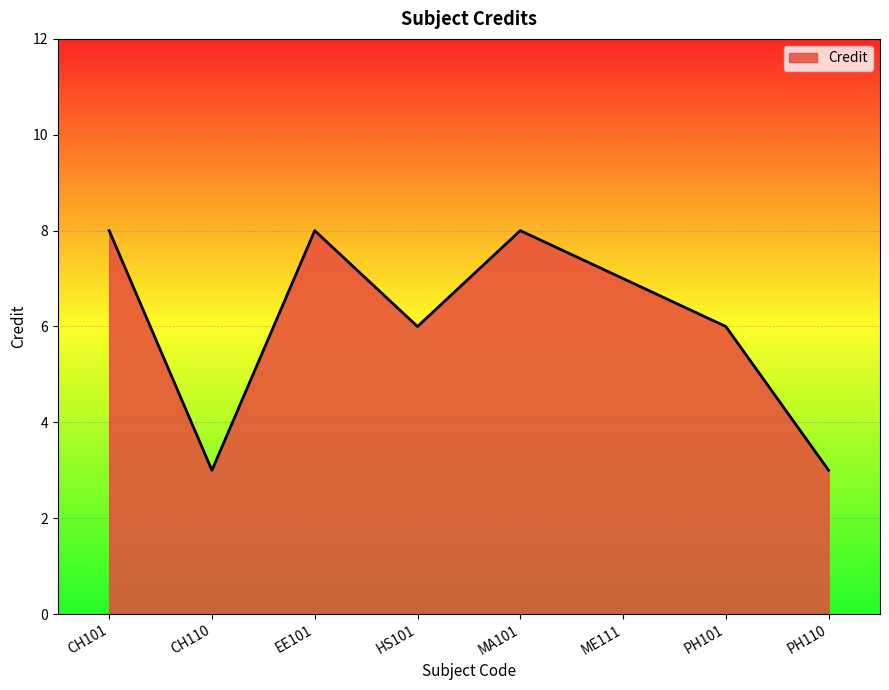

Between EE101 and CH110, which is larger?

EE101